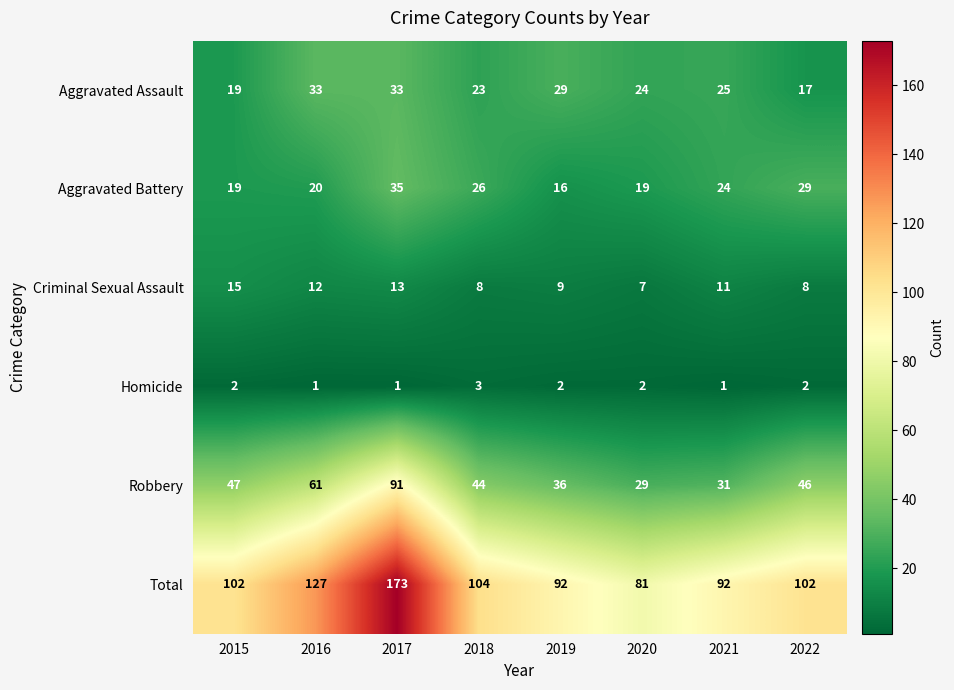

Read the Criminal Sexual Assault value at 2020.

7